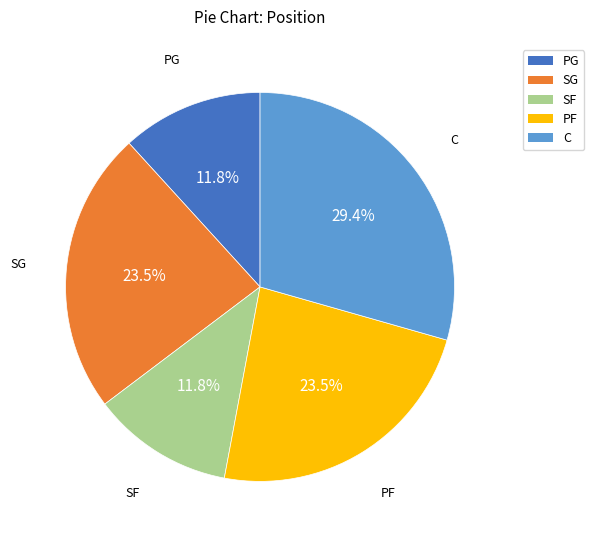

What is the total percentage of C and SF?

41.2%